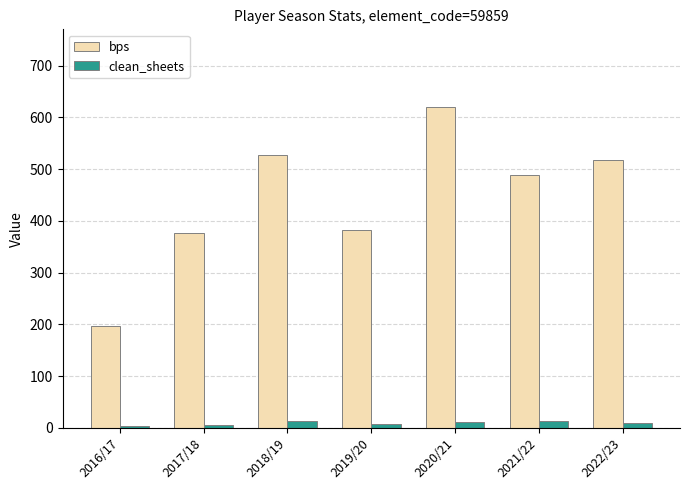

List the series in order of their overall mean, highest first.

bps, clean_sheets